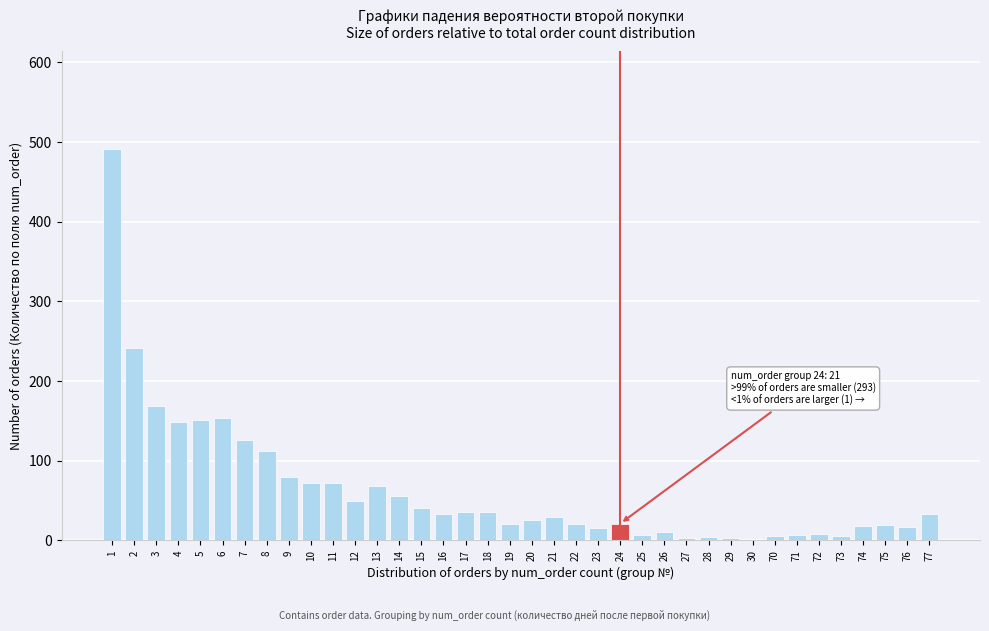

What is the sum of all values?

2407